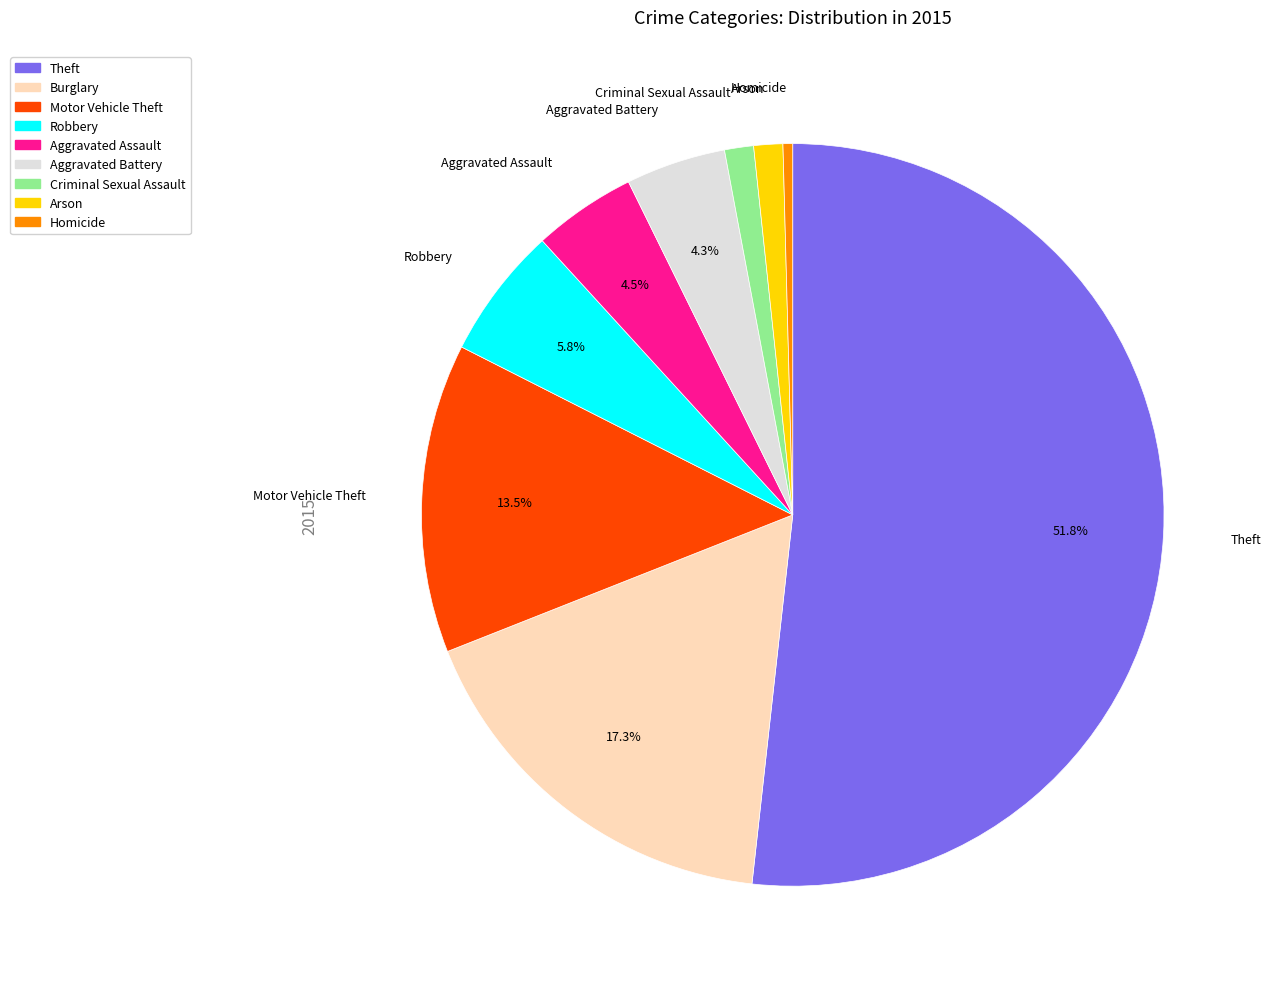

What percentage is the Criminal Sexual Assault slice, to the nearest percent?

1%